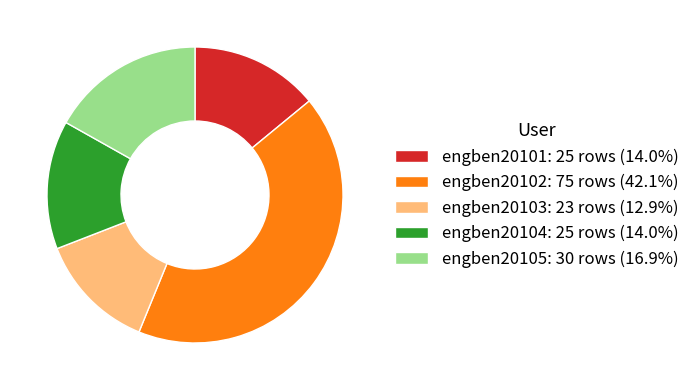

Do engben20102: 75 rows (42.1%) and engben20104: 25 rows (14.0%) together represent more than half of the pie?

Yes